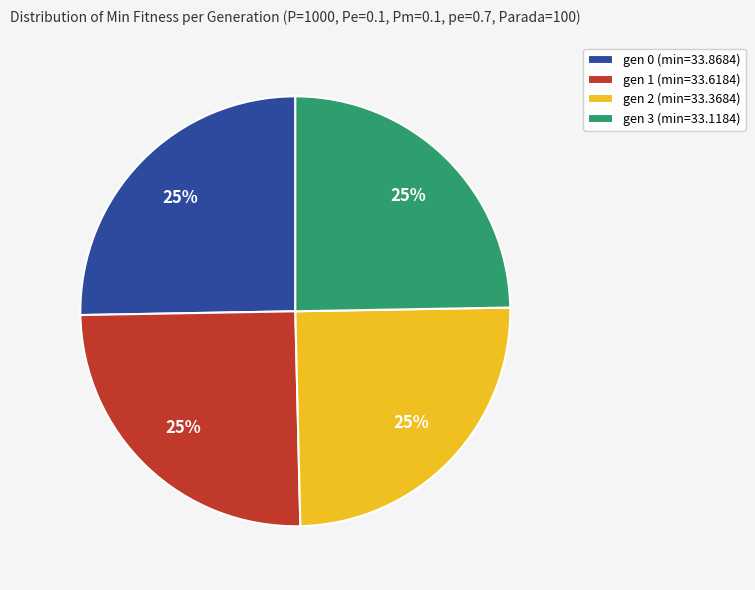

True or false: gen 3 (min=33.1184) accounts for 19% of the total.

False